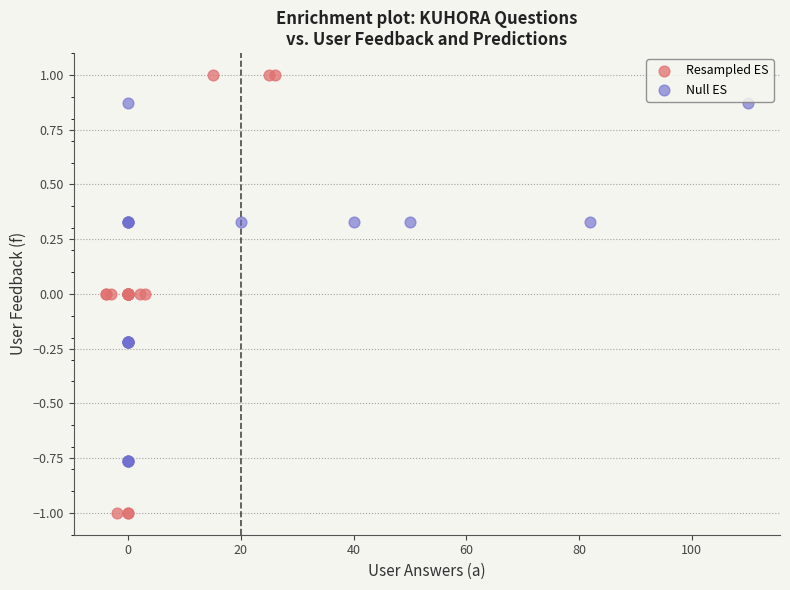

Which series has the largest Y range (max minus min)?

Resampled ES